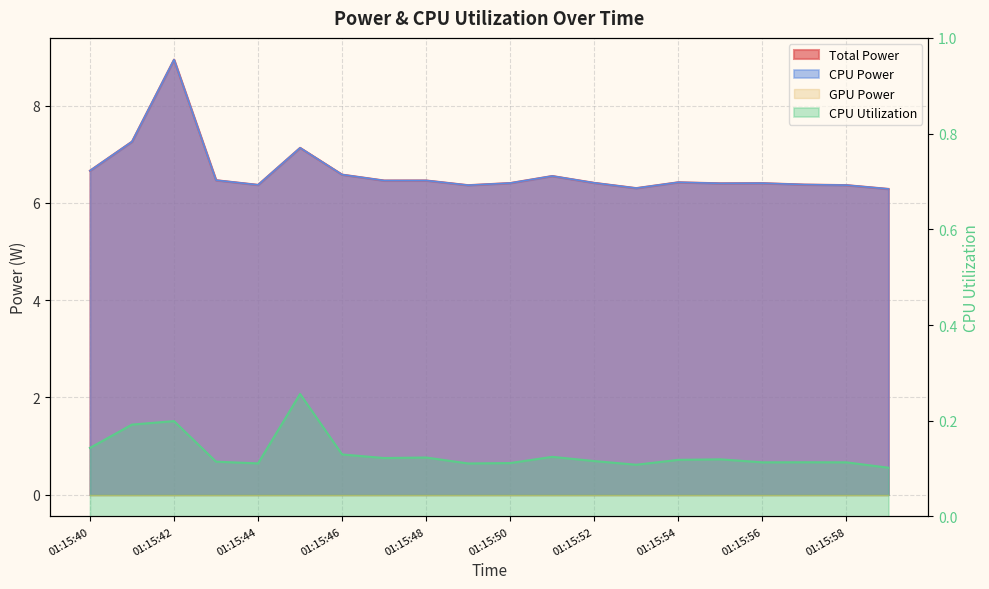

What is the difference between the maximum and second lowest values in the CPU Power series?

2.6